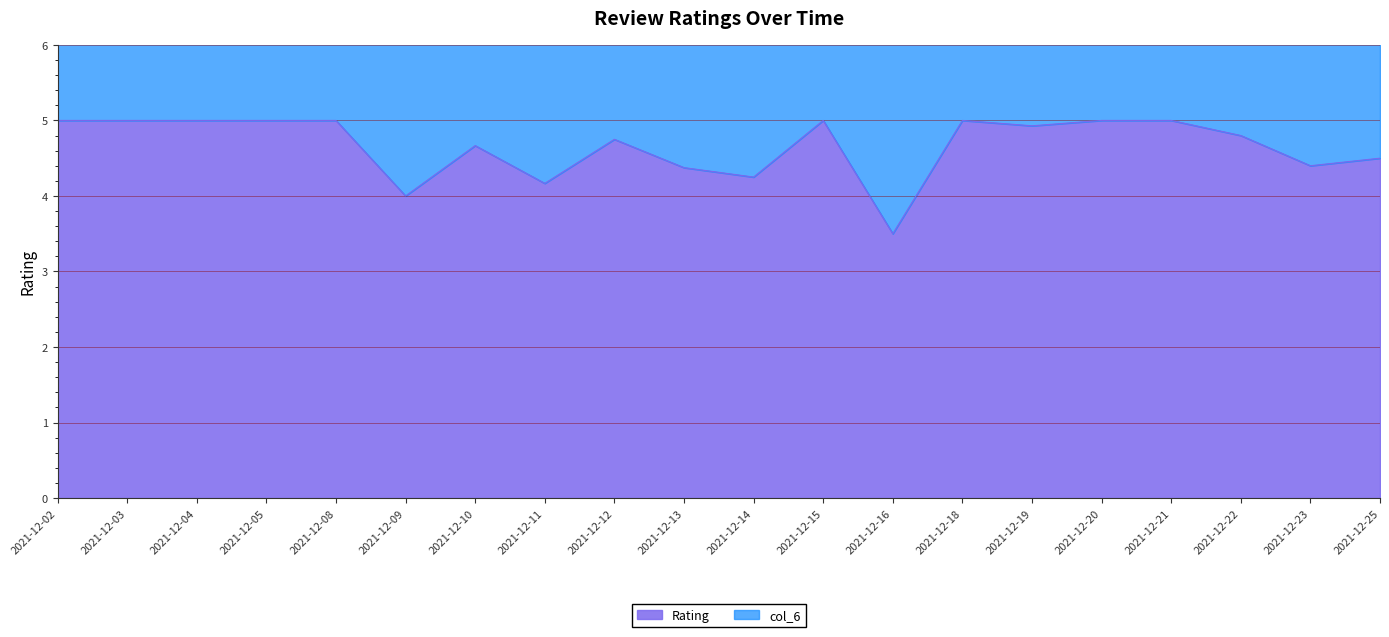

Reading right to left, list all the values displayed in this chart.

Rating: 4.5	4.4	4.8	5.0	5.0	4.9	5.0	3.5	5.0	4.2	4.4	4.8	4.2	4.7	4.0	5.0	5.0	5.0	5.0	5.0
col_6: 9.0	8.8	9.6	10.0	10.0	9.9	10.0	7.0	10.0	8.5	8.8	9.5	8.3	9.3	8.7	10.0	10.0	10.0	10.0	10.0